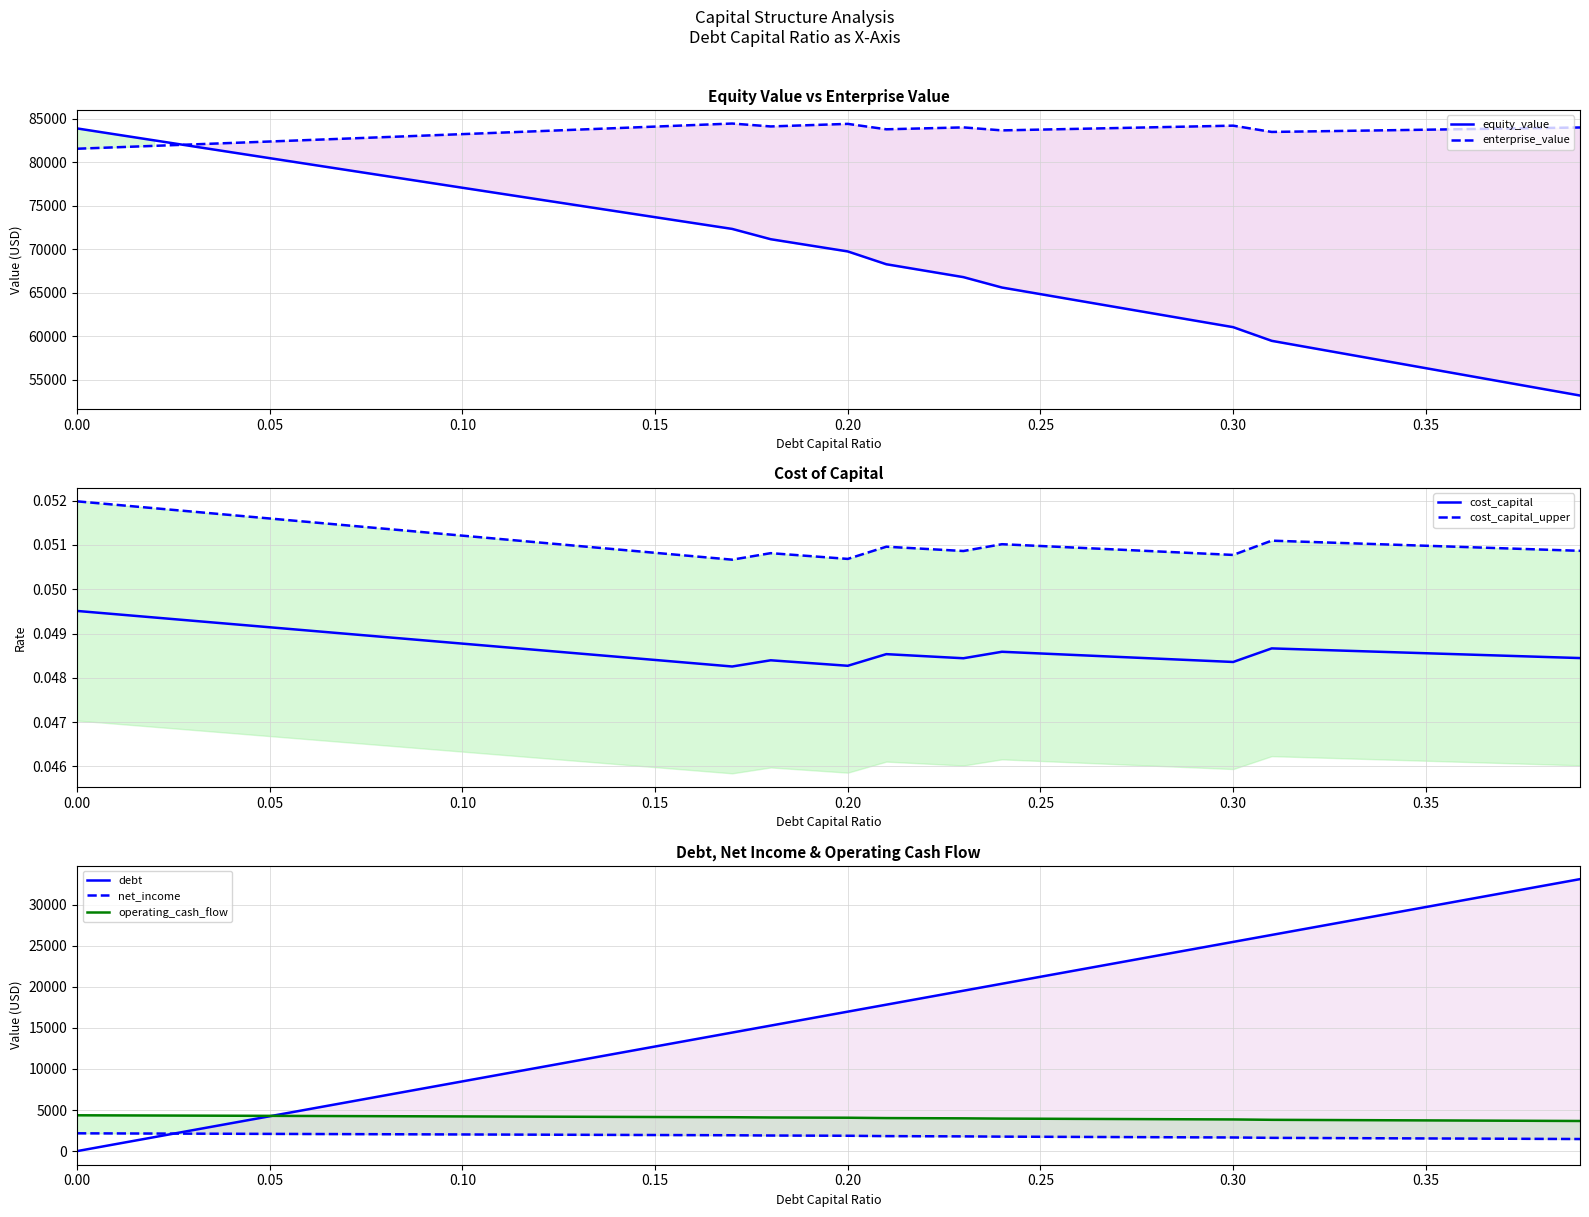

What is the total value across all series at 0.34?

174958.6